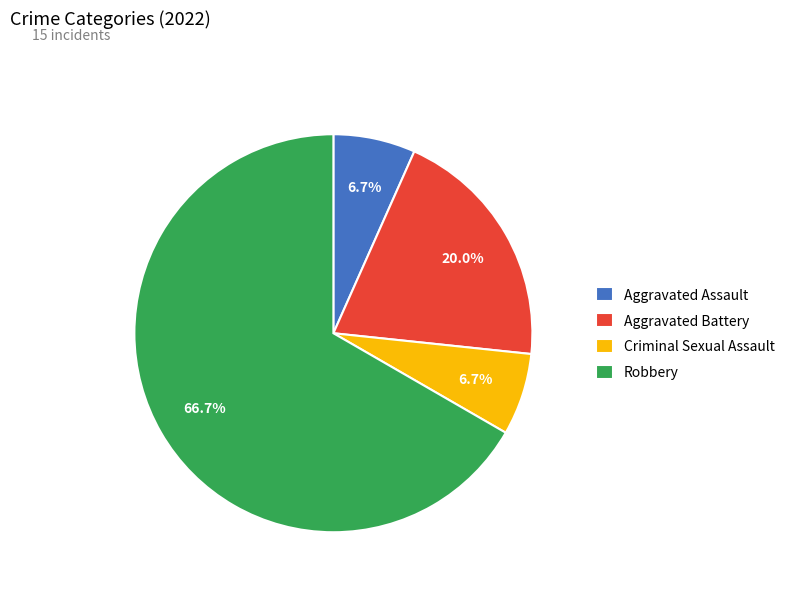

What is the largest slice in the pie chart?

Robbery